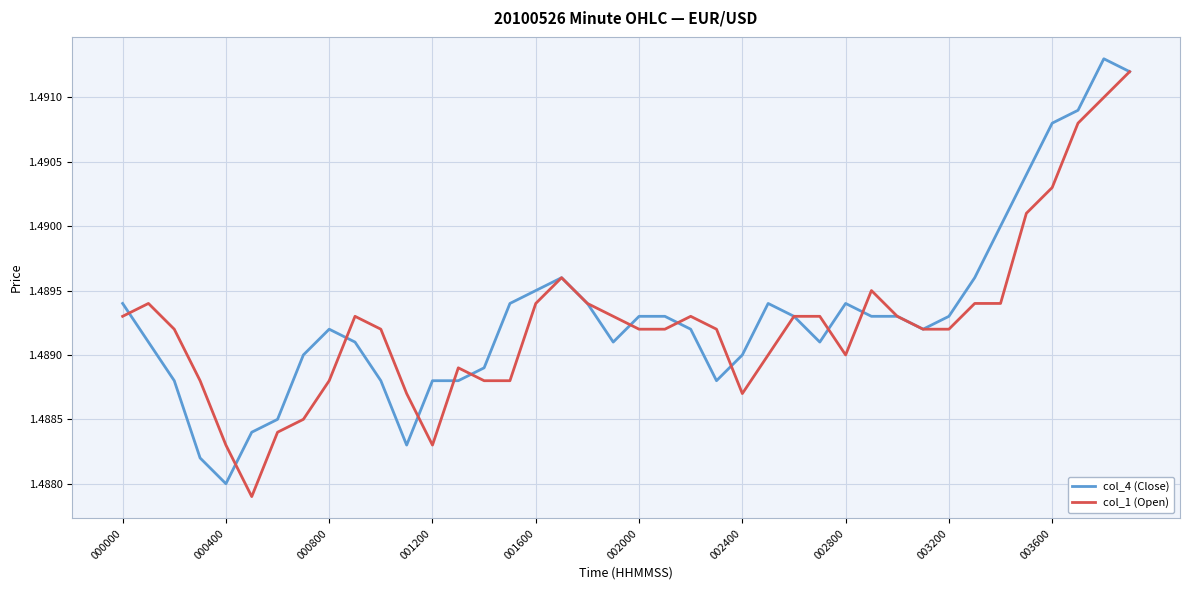

The value of col_4 (Close) at 002000 is 0.9. True or false?

False